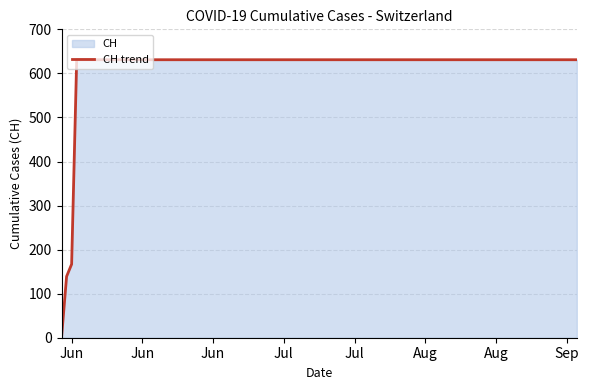

How many values are above zero?

14